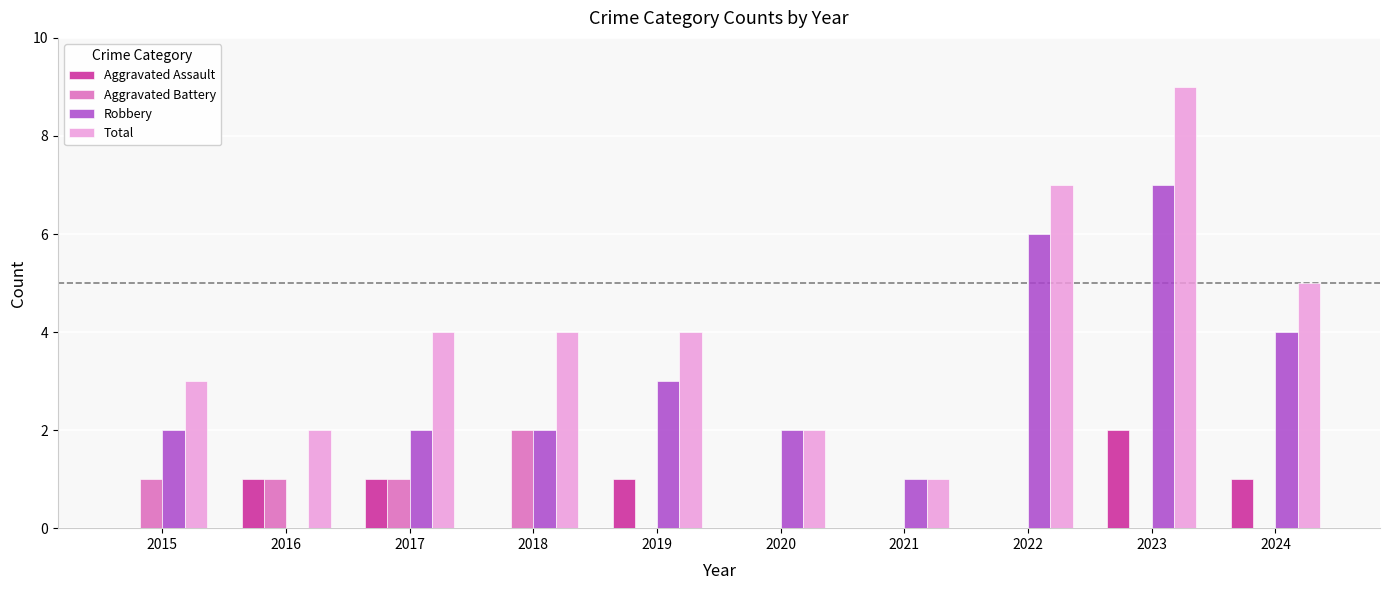

What is the maximum value for Aggravated Assault?

2